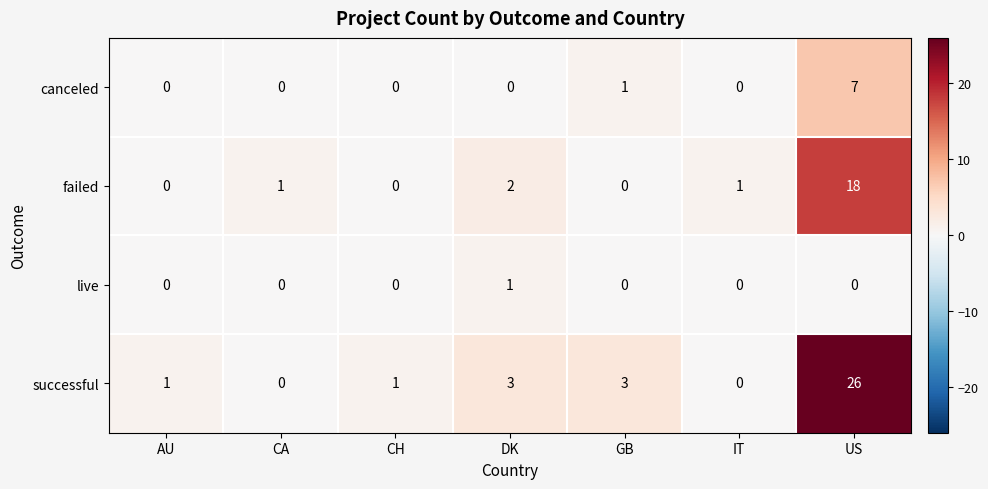

Reading left to right, transcribe all the data shown in this chart.

canceled: 0	0	0	0	1	0	7
failed: 0	1	0	2	0	1	18
live: 0	0	0	1	0	0	0
successful: 1	0	1	3	3	0	26